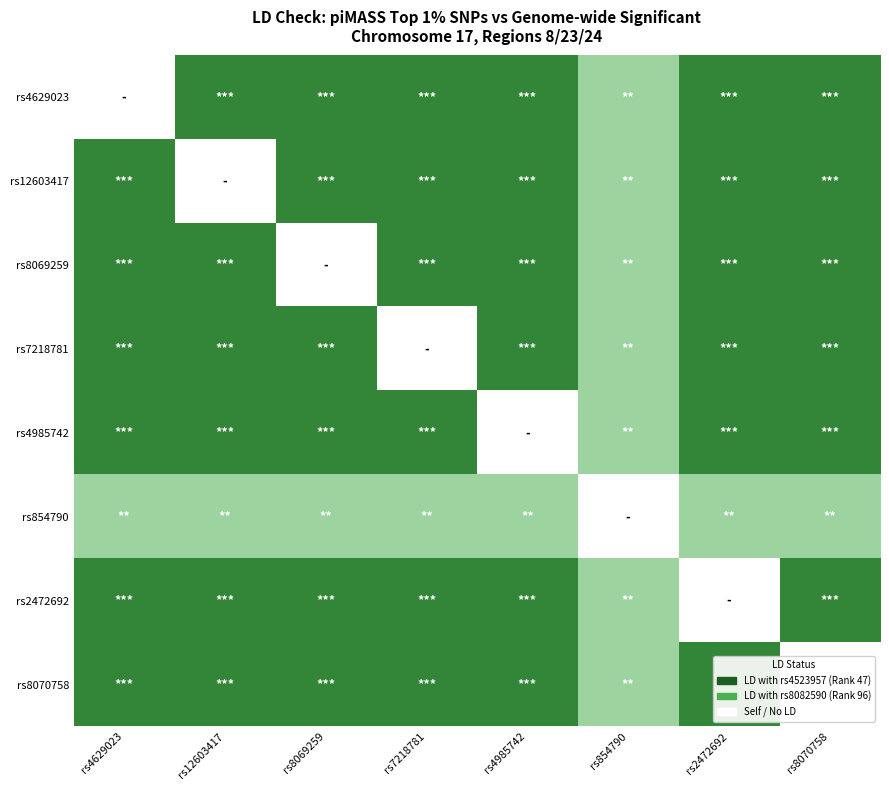

Reading right to left, what are all the values shown in this chart?

rs4629023: rs8070758=0.8	rs2472692=0.8	rs854790=0.5	rs4985742=0.8	rs7218781=0.8	rs8069259=0.8	rs12603417=0.8	rs4629023=0.0
rs12603417: rs8070758=0.8	rs2472692=0.8	rs854790=0.5	rs4985742=0.8	rs7218781=0.8	rs8069259=0.8	rs12603417=0.0	rs4629023=0.8
rs8069259: rs8070758=0.8	rs2472692=0.8	rs854790=0.5	rs4985742=0.8	rs7218781=0.8	rs8069259=0.0	rs12603417=0.8	rs4629023=0.8
rs7218781: rs8070758=0.8	rs2472692=0.8	rs854790=0.5	rs4985742=0.8	rs7218781=0.0	rs8069259=0.8	rs12603417=0.8	rs4629023=0.8
rs4985742: rs8070758=0.8	rs2472692=0.8	rs854790=0.5	rs4985742=0.0	rs7218781=0.8	rs8069259=0.8	rs12603417=0.8	rs4629023=0.8
rs854790: rs8070758=0.5	rs2472692=0.5	rs854790=0.0	rs4985742=0.5	rs7218781=0.5	rs8069259=0.5	rs12603417=0.5	rs4629023=0.5
rs2472692: rs8070758=0.8	rs2472692=0.0	rs854790=0.5	rs4985742=0.8	rs7218781=0.8	rs8069259=0.8	rs12603417=0.8	rs4629023=0.8
rs8070758: rs8070758=0.0	rs2472692=0.8	rs854790=0.5	rs4985742=0.8	rs7218781=0.8	rs8069259=0.8	rs12603417=0.8	rs4629023=0.8